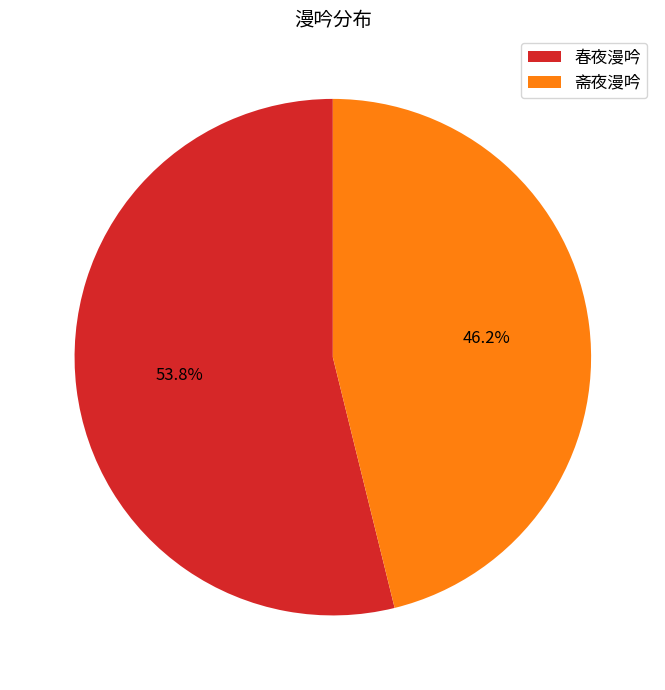

Is 春夜漫吟 the majority of the pie?

Yes